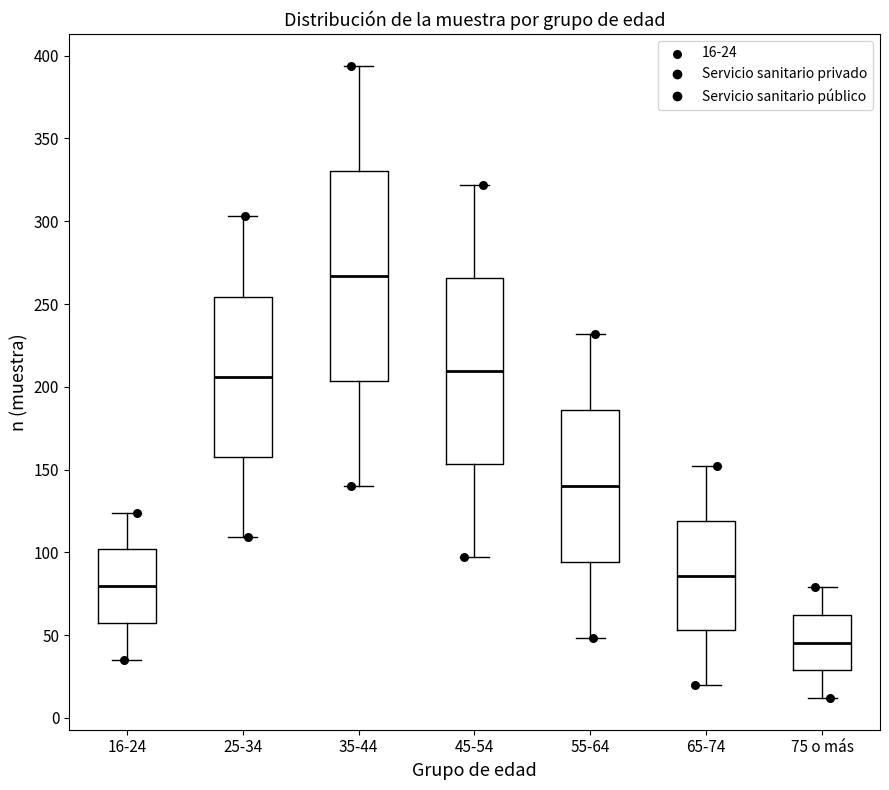

Comparing the boxes themselves (not the whiskers), which one is the tallest?

35-44